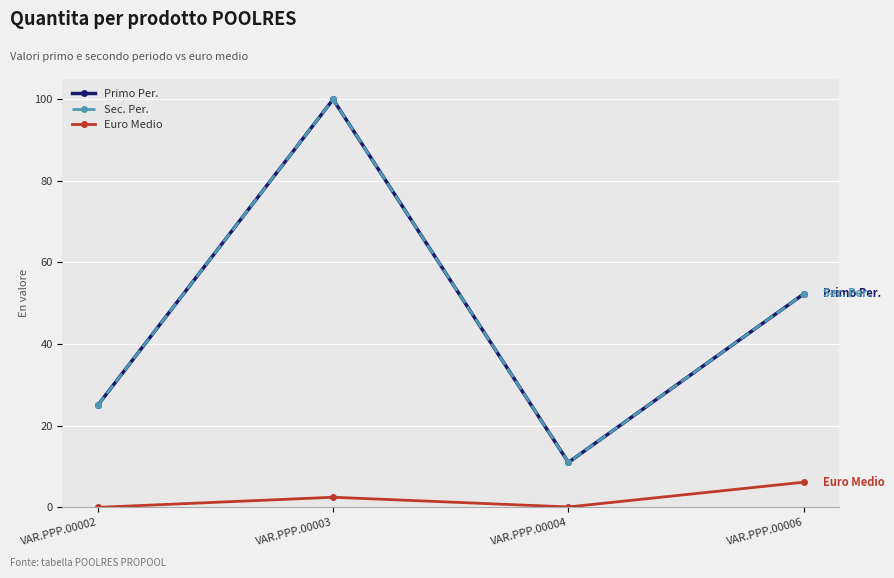

True or false: Primo Per. and Euro Medio intersect in this chart.

False